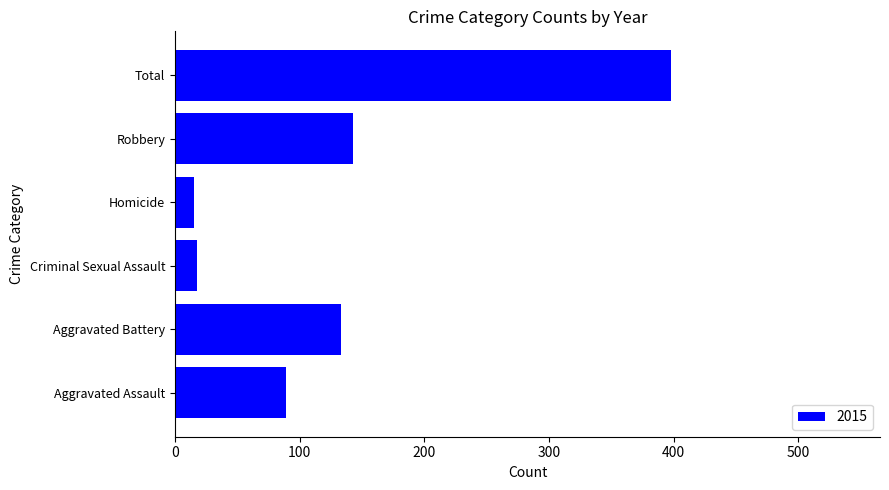

What is the sum of the values at Aggravated Battery and Criminal Sexual Assault?

151